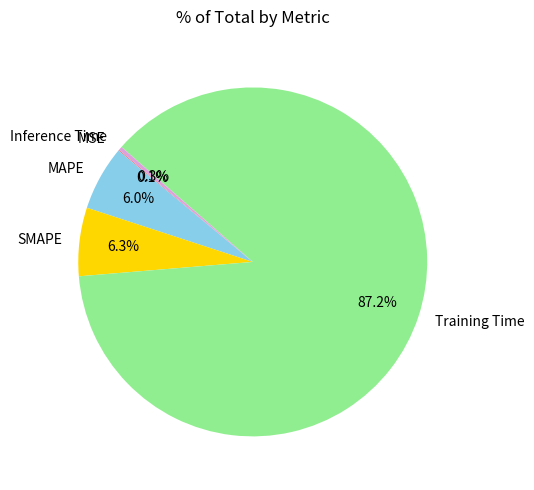

Which slice is the largest?

Training Time